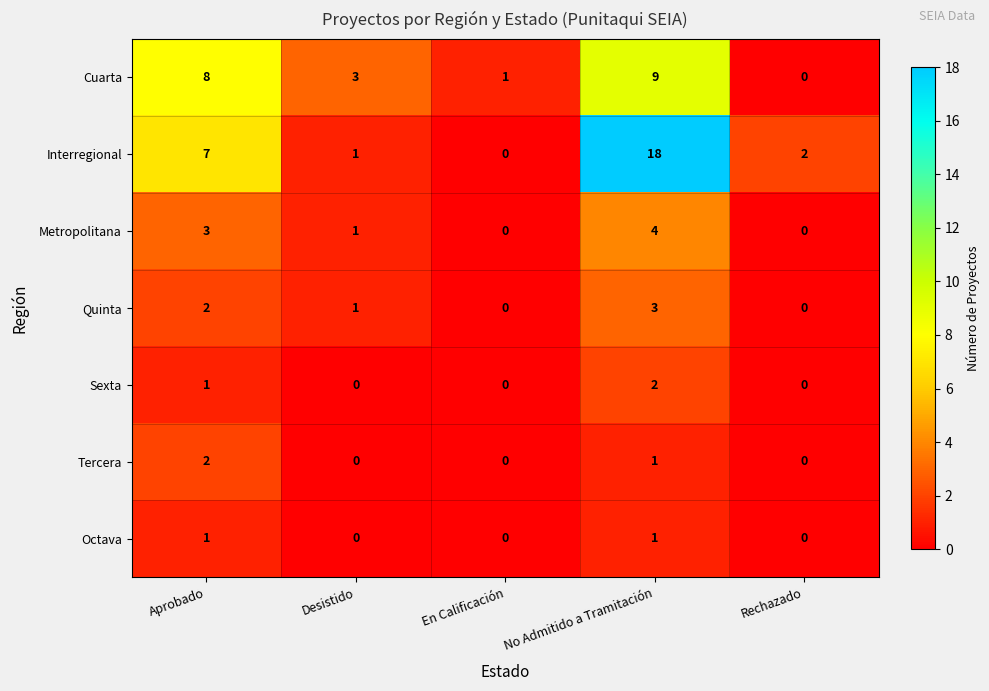

How many values in Tercera are above zero?

2